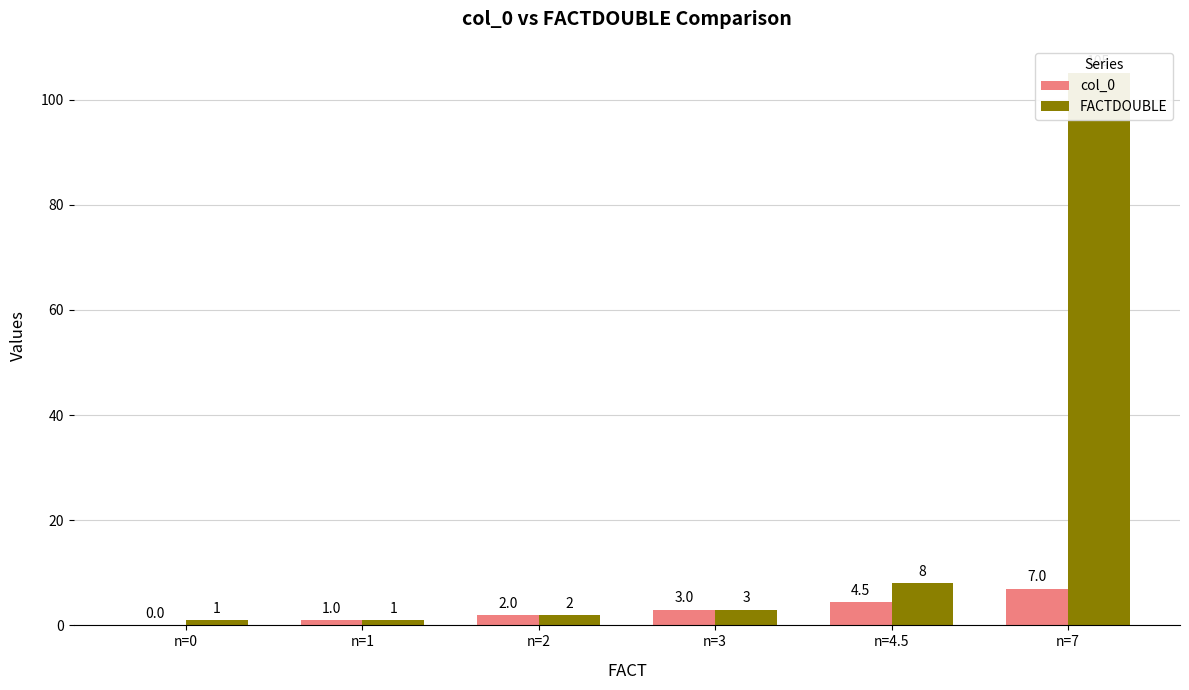

How many categories are shown in the chart?

6